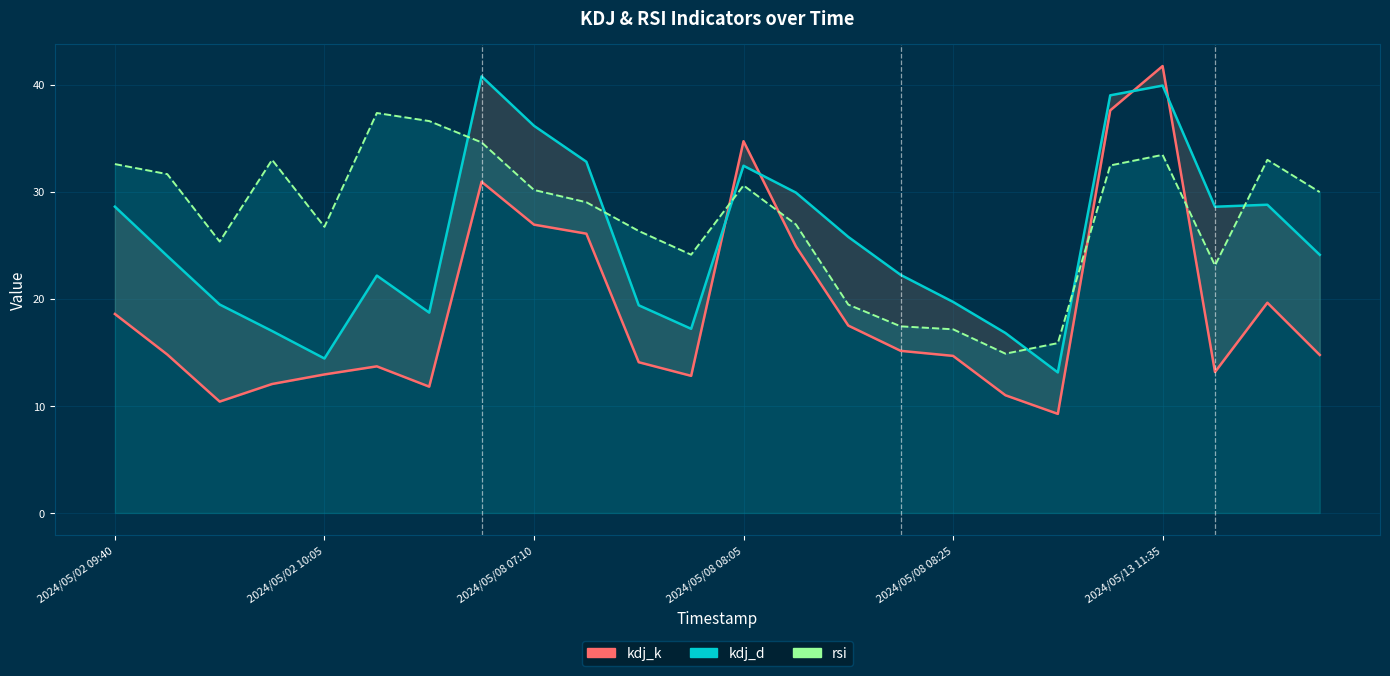

Where is rsi nearest to the value 26?

10